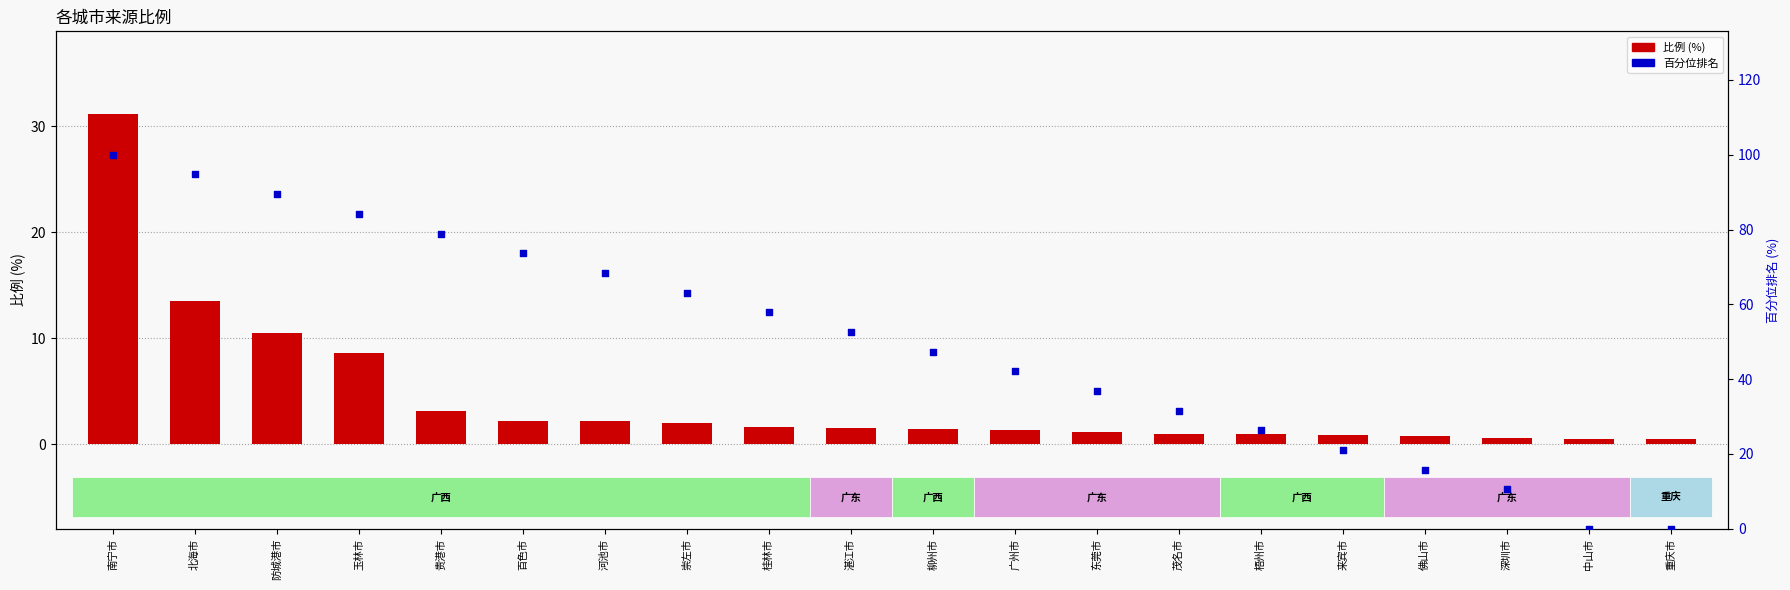

Which series has the largest Y range (max minus min)?

百分位排名